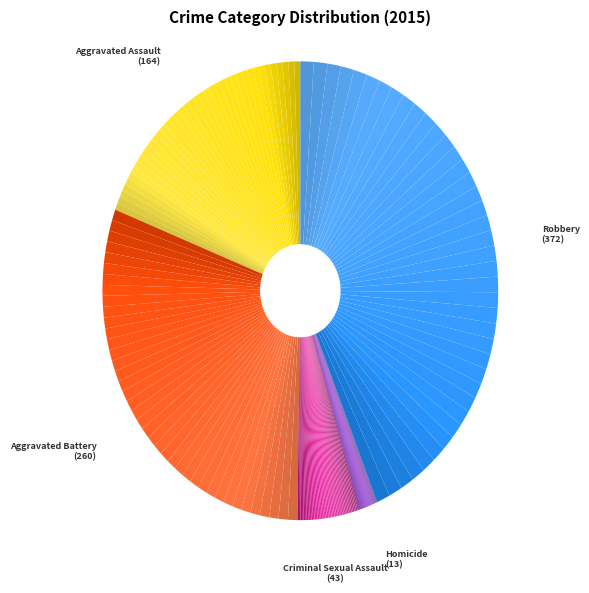

How many segments does this pie chart have?

5